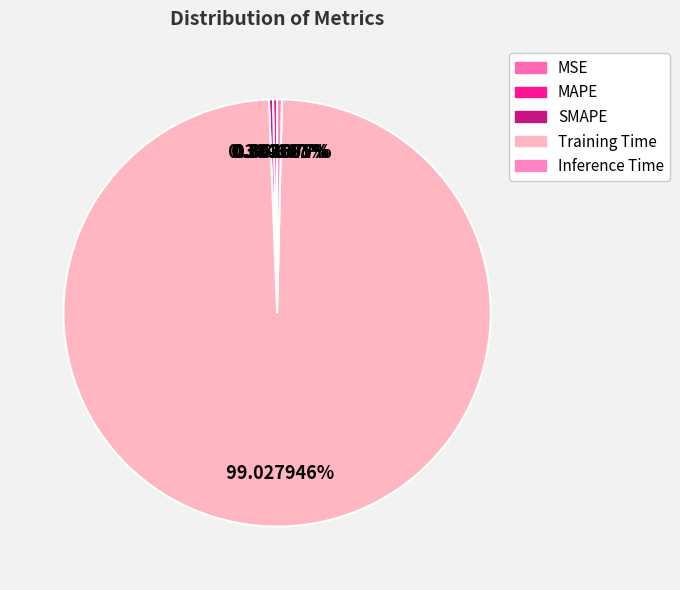

Which category has the smallest portion of the pie?

MSE